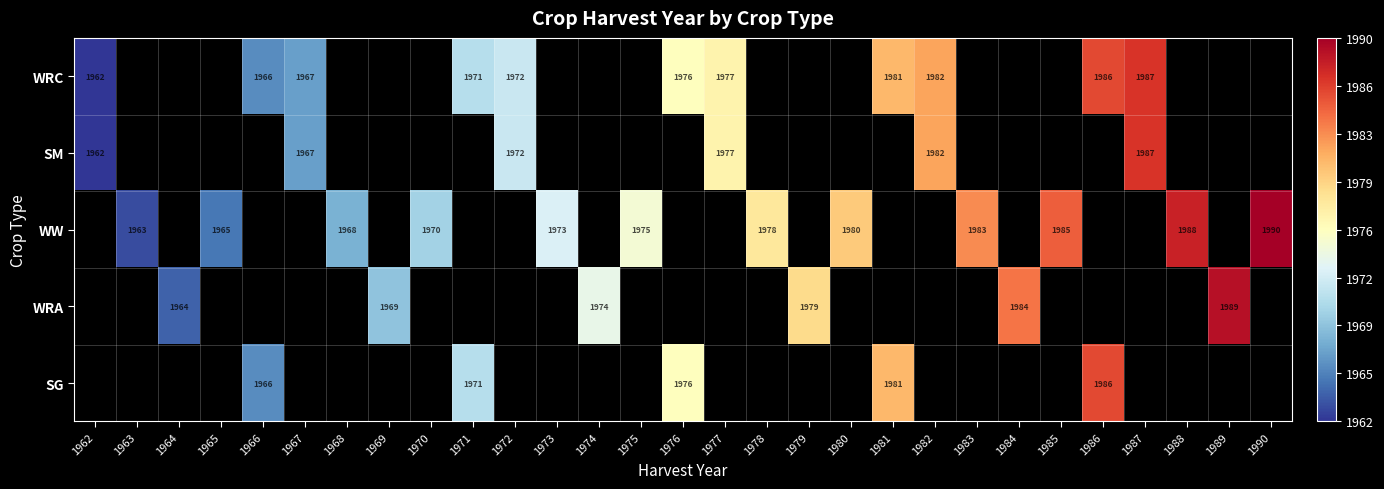

The value of WRA at 1964 is 1964. True or false?

True